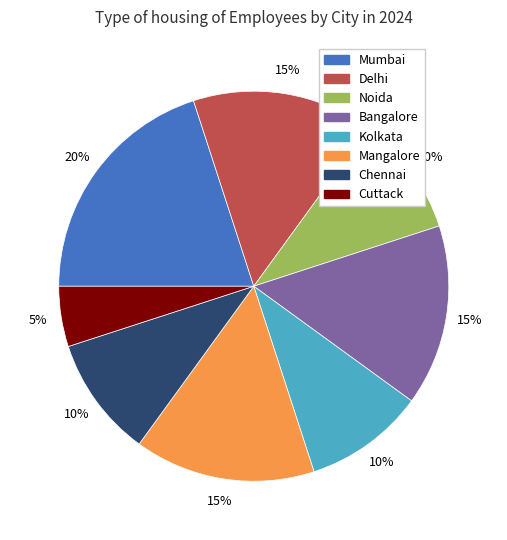

To the nearest percent, what is the difference between the largest and smallest slice percentages?

15%